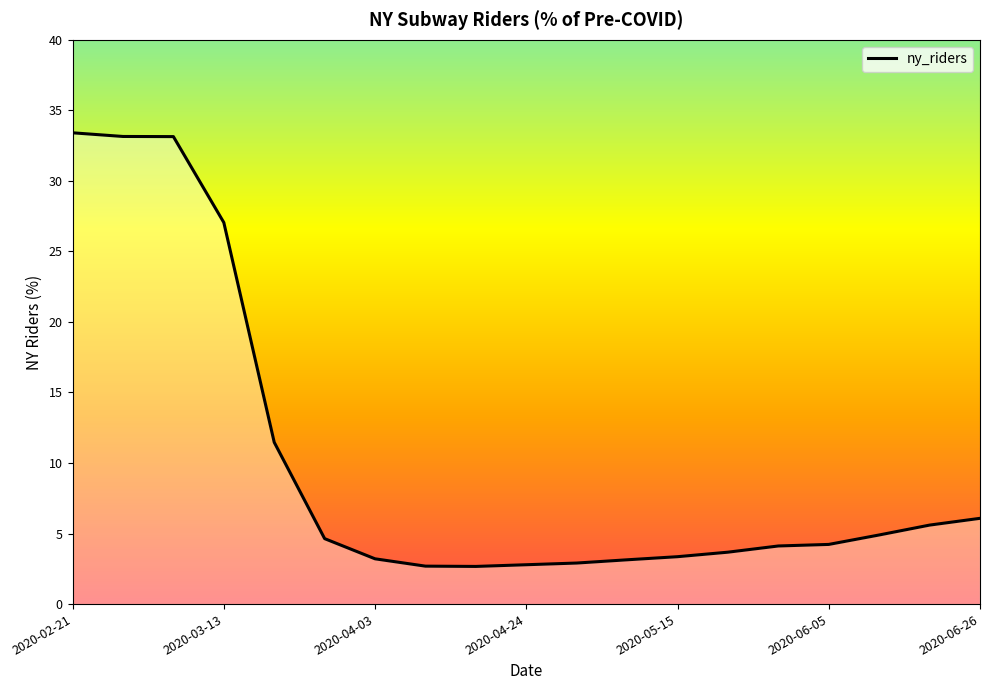

What is the greatest value displayed?

33.4